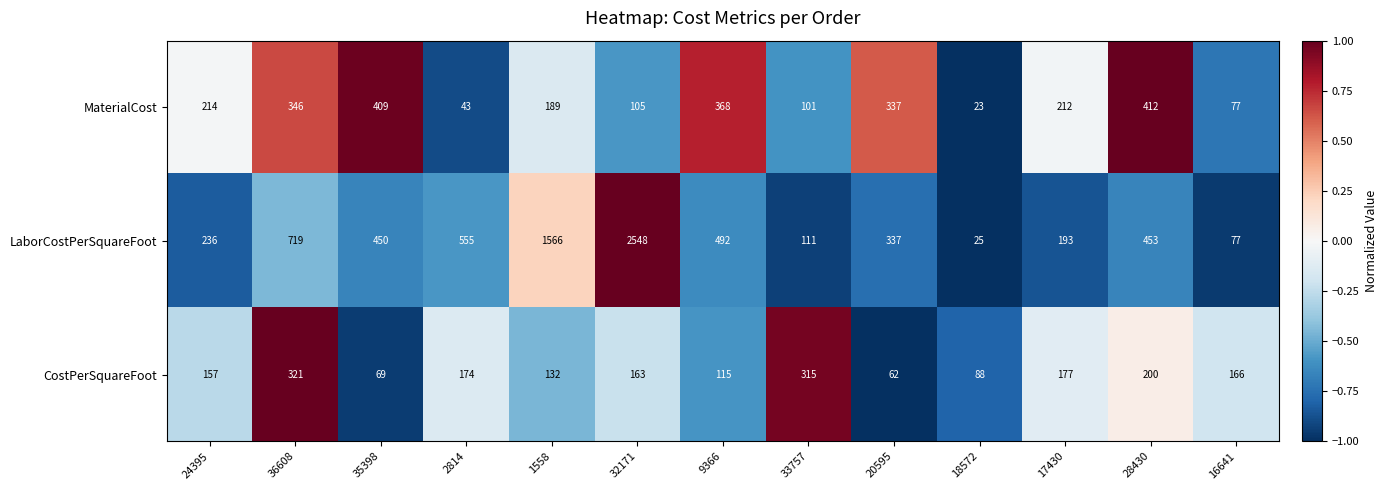

At which category is the sum across all series the highest?

32171